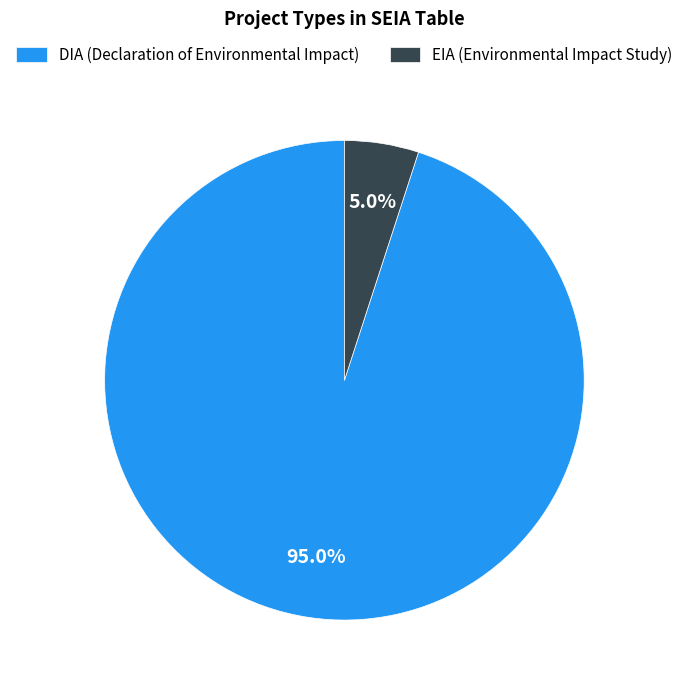

Combined, do DIA and EIA account for over 50%?

Yes